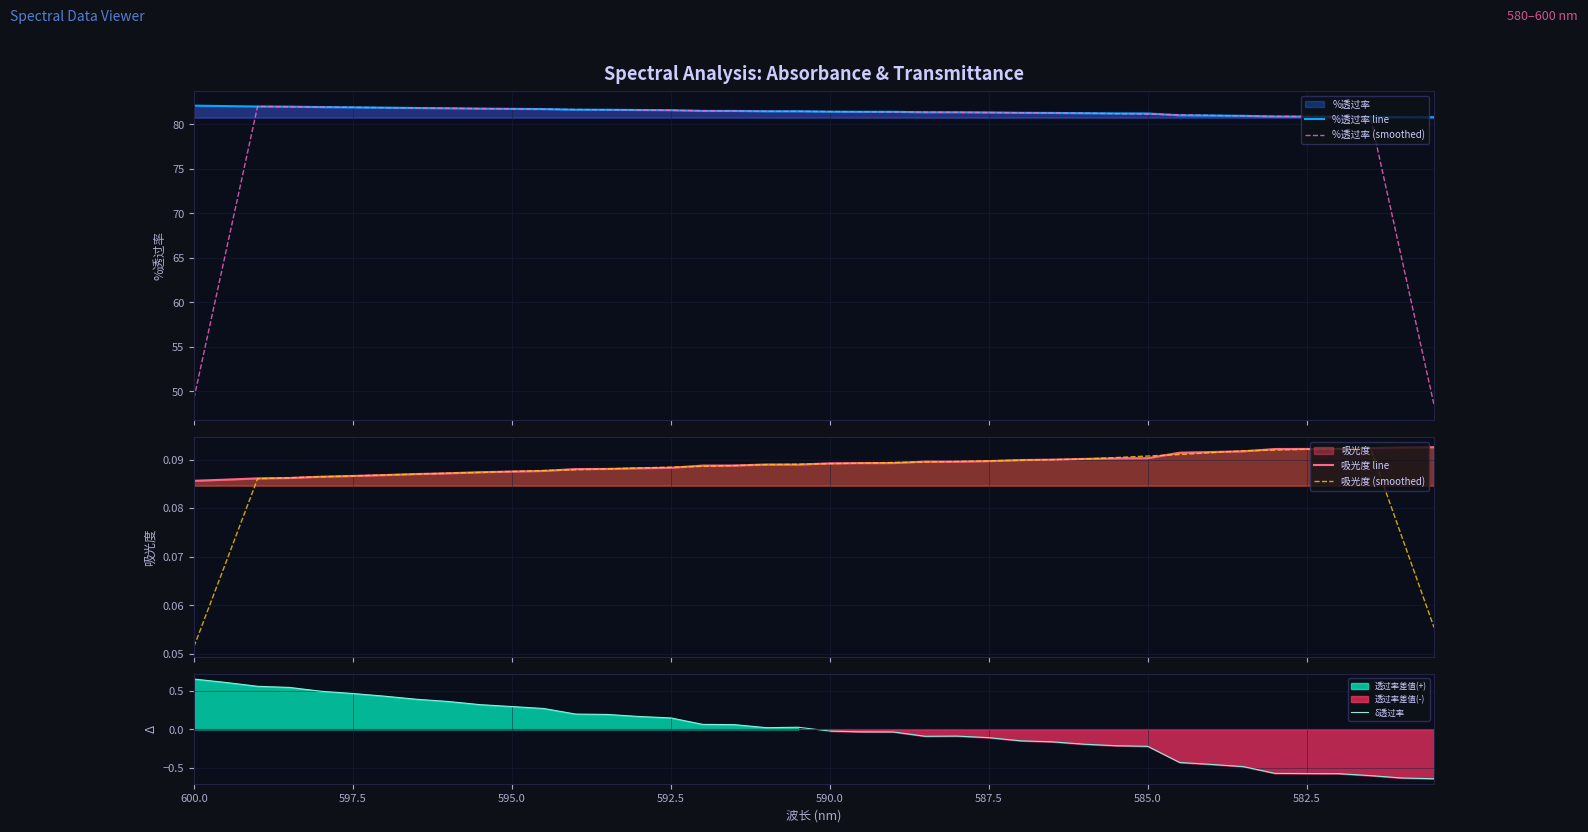

True or false: δ透过率 and 吸光度 line cross at least once.

True